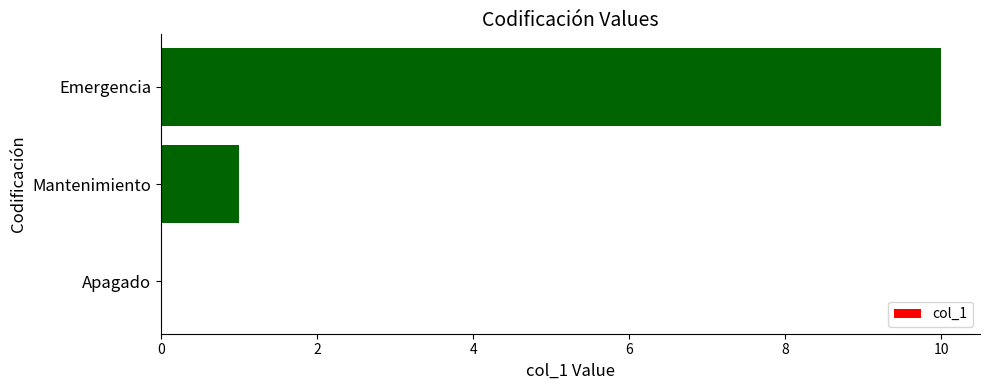

Are the bars grouped side by side (vs. stacked)?

No